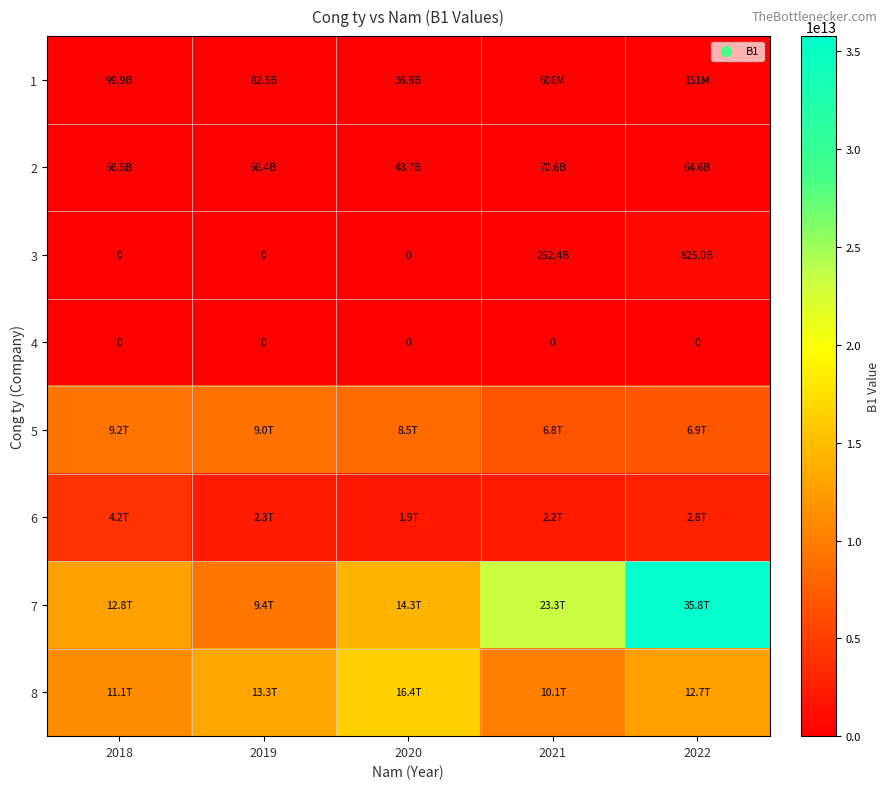

Which category has the lowest value across all series?

2018